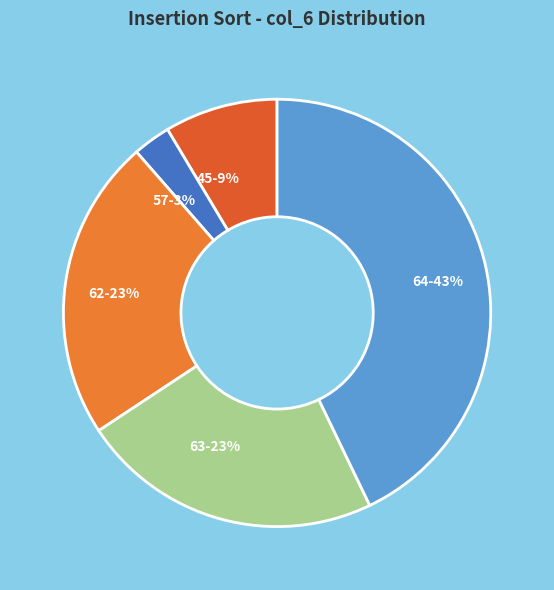

To the nearest percent, what is the difference between the largest and smallest slice percentages?

40%